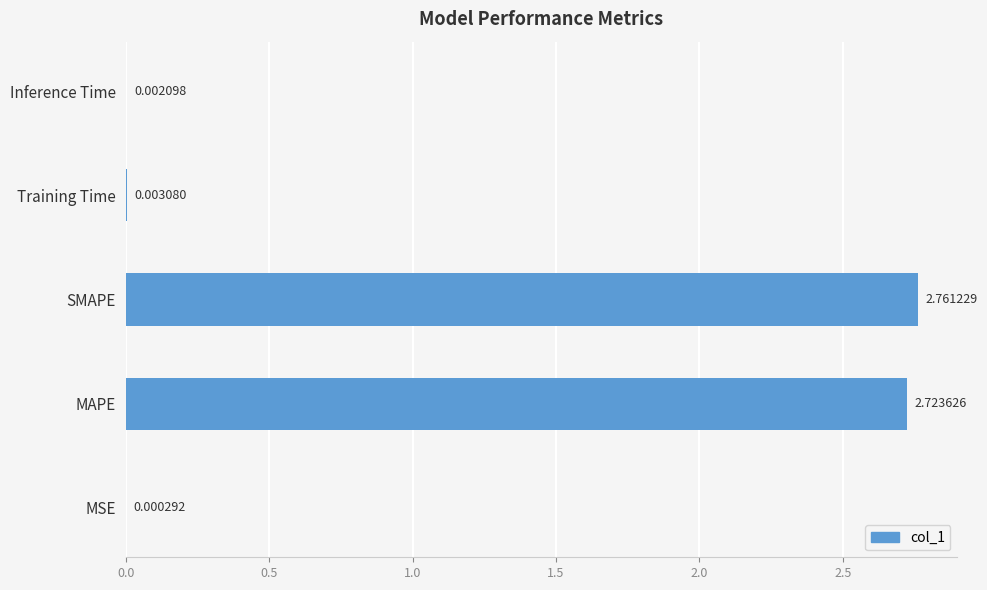

Which has a higher value, Training Time or MAPE?

MAPE